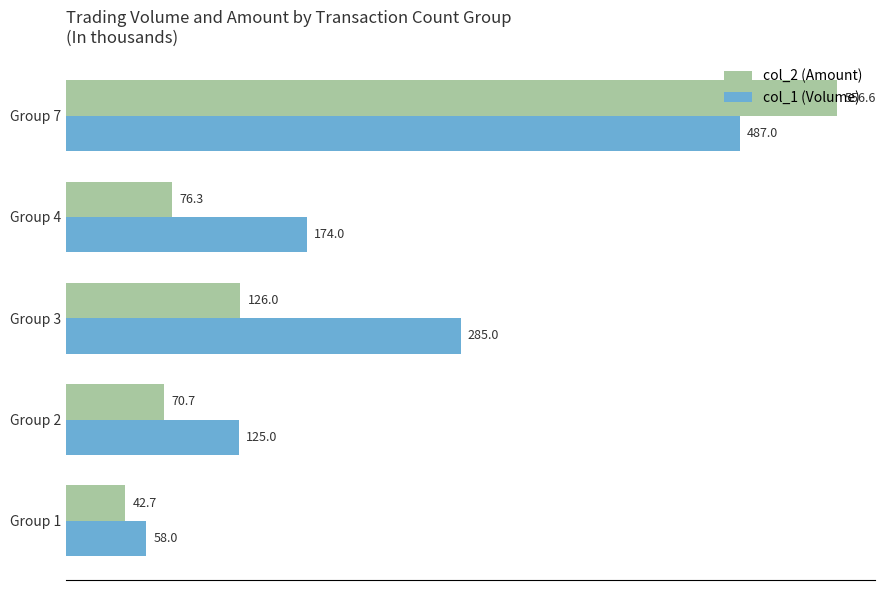

What is the difference between the highest and lowest values at Group 4?

97.7